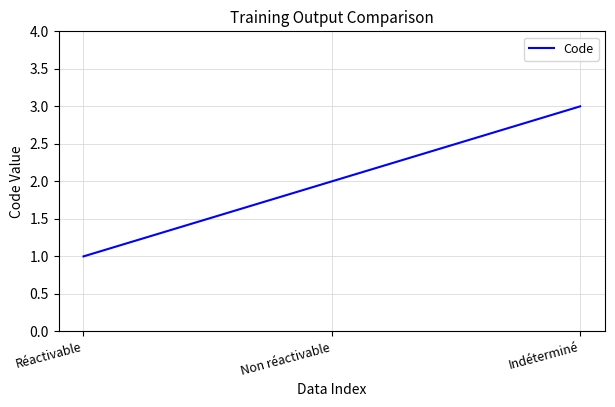

Reading right to left, what are all the values shown in this chart?

3	2	1